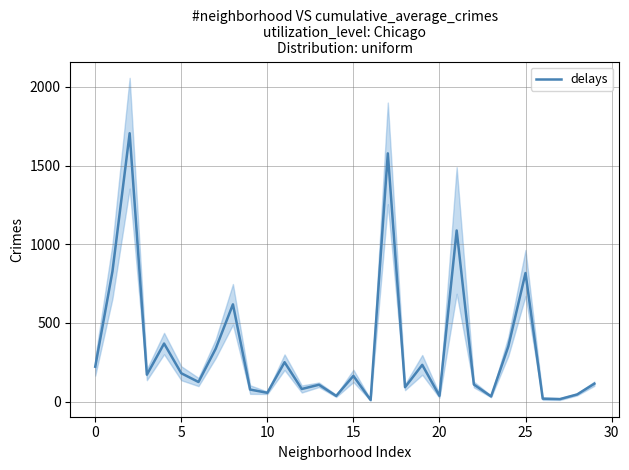

What is the change in value from 20 to 21?

+1051.0